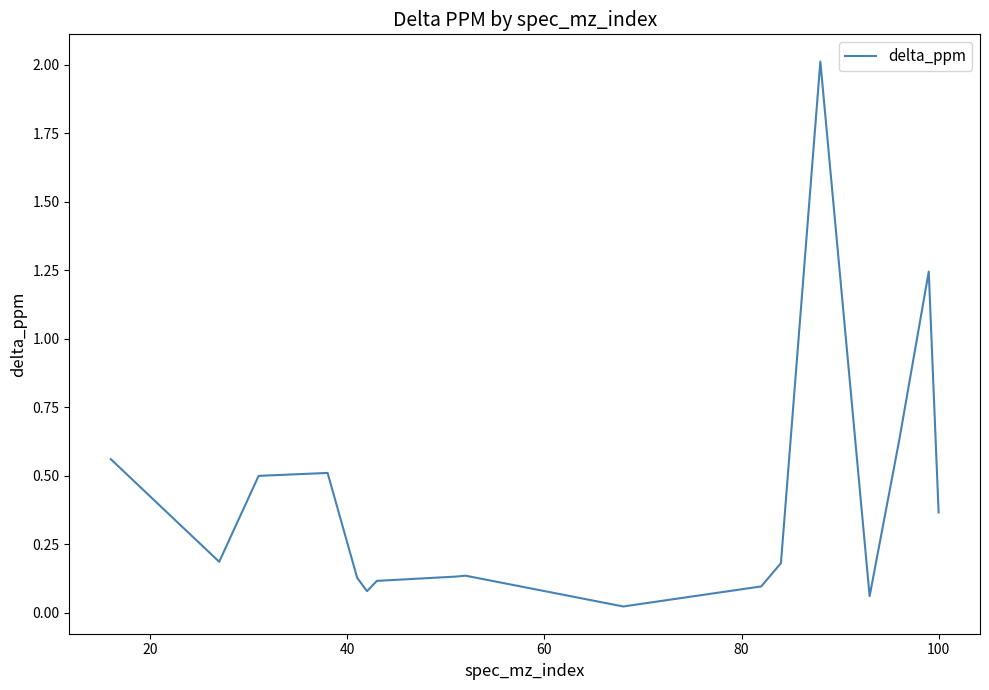

What is the difference between the maximum and minimum values?

2.0